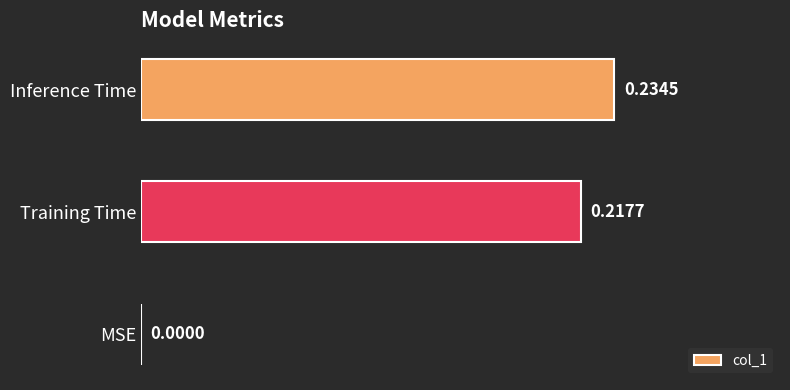

Between MSE and Training Time, which is larger?

Training Time